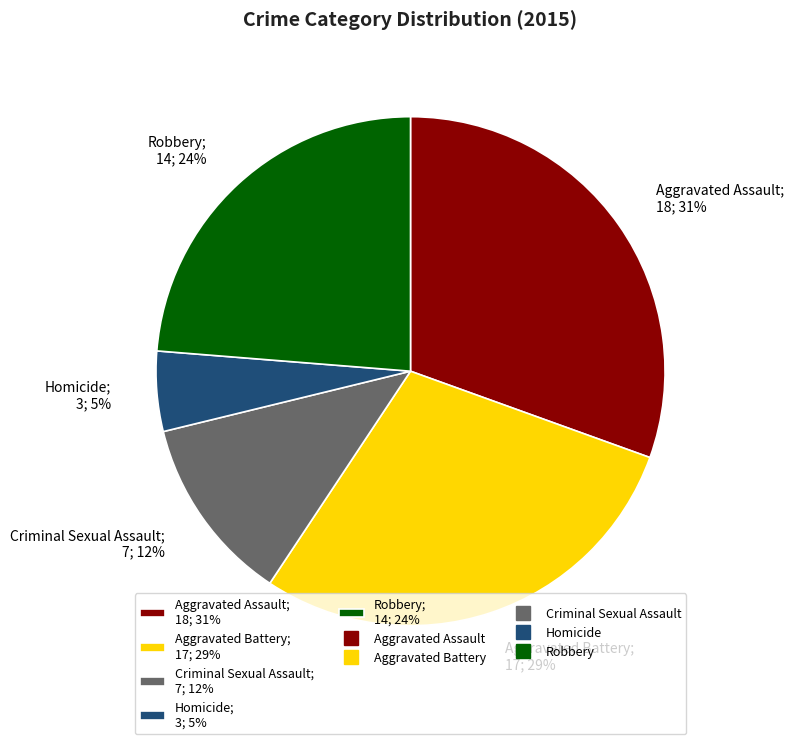

To the nearest percent, what portion does Robbery represent?

24%